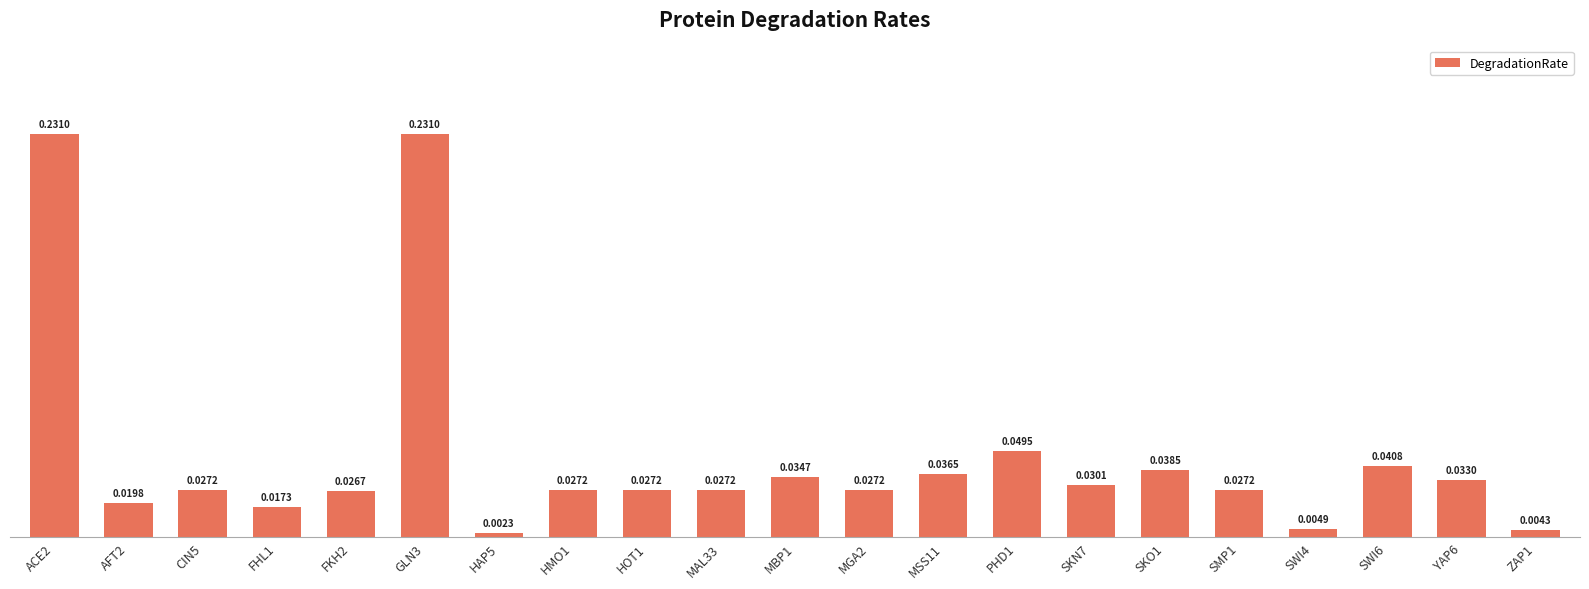

Which has a higher value, MSS11 or SWI6?

SWI6